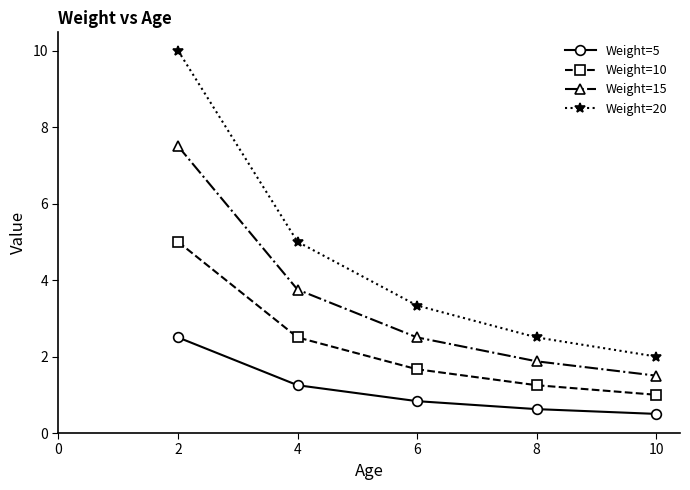

What is the difference between the maximum and minimum values in the Weight=10 series?

4.0